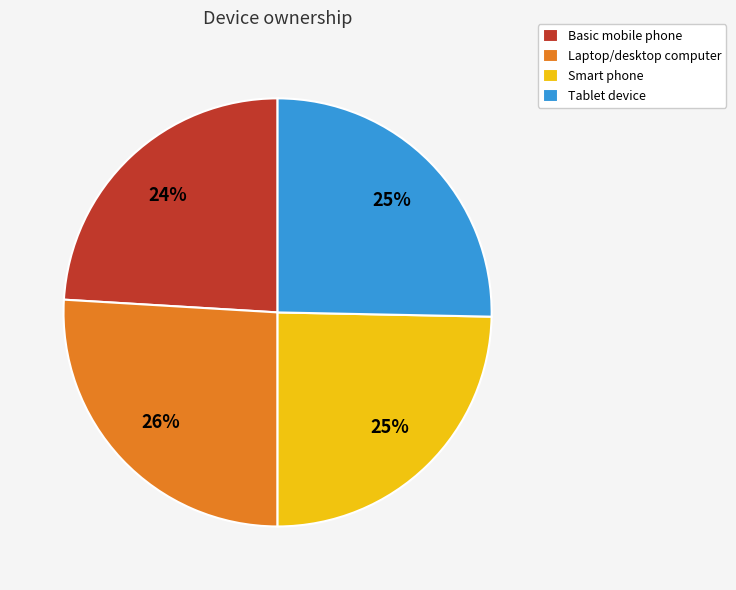

Is there a majority slice in this chart?

No